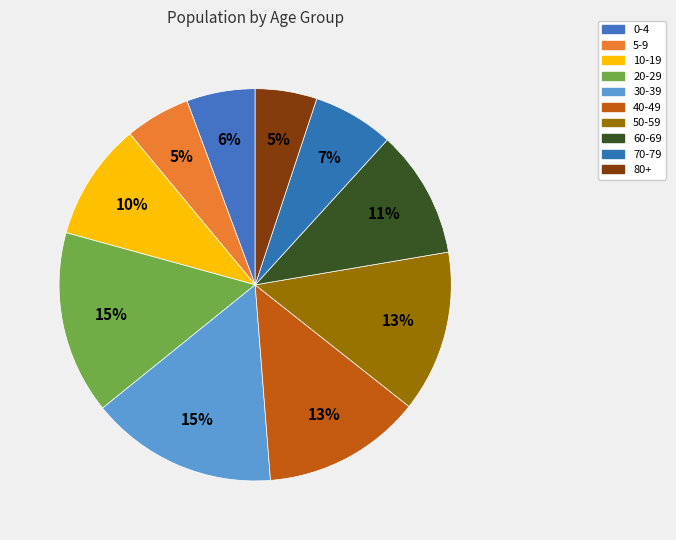

Is 40-49 the majority of the pie?

No